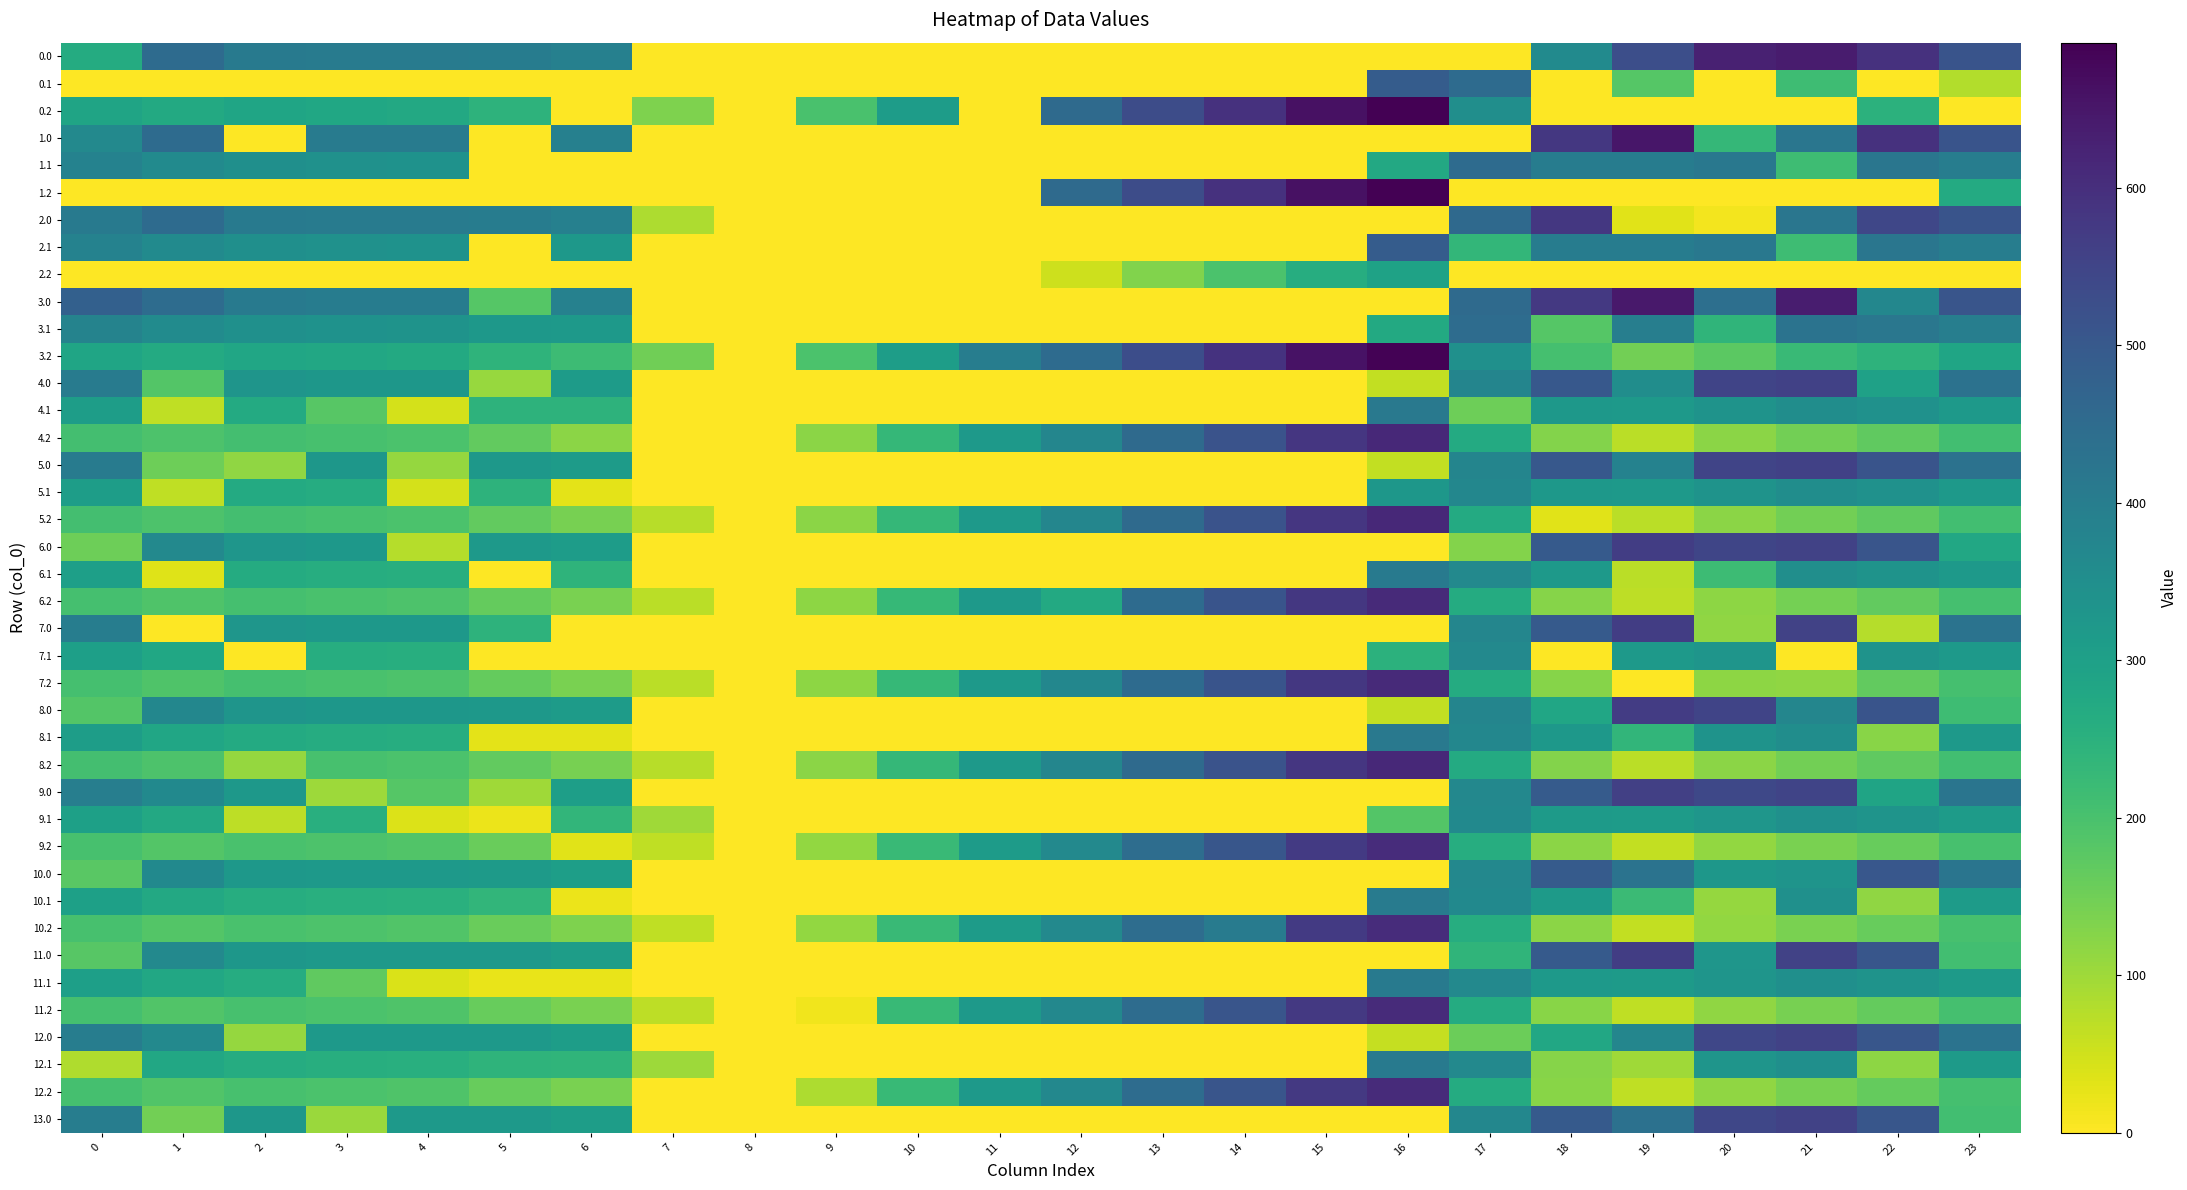

Reading right to left, list all the values displayed in this chart.

0.0: 23=511.3	22=592.3	21=638.4	20=629.9	19=524.6	18=362.2	17=0.0	16=0.0	15=0.0	14=0.0	13=0.0	12=0.0	11=0.0	10=0.0	9=0.0	8=0.0	7=0.0	6=390.5	5=402.0	4=404.9	3=404.4	2=410.3	1=449.5	0=265.0
0.1: 23=79.6	22=0.0	21=215.4	20=0.0	19=183.2	18=0.0	17=449.6	16=490.5	15=0.0	14=0.0	13=0.0	12=0.0	11=0.0	10=0.0	9=0.0	8=0.0	7=0.0	6=0.0	5=0.0	4=0.0	3=0.0	2=0.0	1=0.0	0=0.0
0.2: 23=0.0	22=247.4	21=0.0	20=0.0	19=0.0	18=0.0	17=349.0	16=692.1	15=661.7	14=594.8	13=532.1	12=453.9	11=0.5	10=309.6	9=199.5	8=0.0	7=135.0	6=0.0	5=244.3	4=274.4	3=281.0	2=285.5	1=272.7	0=287.1
1.0: 23=511.3	22=592.3	21=421.4	20=229.9	19=649.1	18=579.2	17=0.0	16=0.0	15=0.0	14=0.0	13=0.0	12=0.0	11=0.0	10=0.0	9=0.0	8=0.0	7=0.0	6=390.5	5=0.0	4=404.9	3=404.4	2=0.0	1=449.5	0=367.2
1.1: 23=399.4	22=419.9	21=215.4	20=414.5	19=400.2	18=401.7	17=449.6	16=273.5	15=0.0	14=0.0	13=0.0	12=0.0	11=0.0	10=0.0	9=0.0	8=0.0	7=0.0	6=0.0	5=0.0	4=339.6	3=342.7	2=347.9	1=361.1	0=384.6
1.2: 23=268.9	22=0.0	21=0.0	20=0.0	19=0.0	18=0.0	17=0.0	16=692.1	15=661.7	14=594.8	13=532.1	12=453.9	11=0.5	10=0.0	9=0.0	8=0.0	7=0.0	6=0.0	5=0.0	4=0.0	3=0.0	2=0.0	1=0.0	0=0.0
2.0: 23=511.3	22=544.7	21=421.4	20=12.9	19=32.1	18=579.2	17=455.9	16=0.0	15=0.0	14=0.0	13=0.0	12=0.0	11=0.0	10=0.0	9=0.0	8=0.0	7=84.2	6=390.5	5=402.0	4=404.9	3=404.4	2=410.3	1=449.5	0=408.1
2.1: 23=399.4	22=419.9	21=215.4	20=414.5	19=400.2	18=401.7	17=232.6	16=490.5	15=0.0	14=0.0	13=0.0	12=0.0	11=0.0	10=0.0	9=0.0	8=0.0	7=0.0	6=323.3	5=0.0	4=339.6	3=342.7	2=347.9	1=361.1	0=384.6
2.2: 23=0.0	22=0.0	21=0.0	20=0.0	19=0.0	18=0.0	17=0.0	16=292.1	15=261.7	14=194.8	13=132.1	12=53.9	11=0.5	10=0.0	9=0.0	8=0.0	7=0.0	6=0.0	5=0.0	4=0.0	3=0.0	2=0.0	1=0.0	0=0.0
3.0: 23=508.3	22=372.3	21=635.4	20=440.5	19=646.1	18=576.2	17=452.9	16=0.0	15=0.0	14=0.0	13=0.0	12=0.0	11=0.0	10=0.0	9=0.0	8=0.0	7=0.0	6=387.5	5=182.0	4=401.9	3=401.4	2=407.3	1=446.5	0=479.0
3.1: 23=396.4	22=416.9	21=429.4	20=239.4	19=397.2	18=181.7	17=446.6	16=270.5	15=0.0	14=0.0	13=0.0	12=0.0	11=0.0	10=0.0	9=0.0	8=0.0	7=0.0	6=320.3	5=321.8	4=336.6	3=339.7	2=344.9	1=358.1	0=381.6
3.2: 23=284.5	22=244.4	21=223.4	20=174.7	19=147.9	18=203.7	17=346.0	16=689.1	15=658.7	14=591.8	13=529.1	12=450.9	11=397.5	10=306.6	9=196.5	8=0.0	7=150.6	6=219.0	5=241.3	4=271.4	3=278.0	2=282.5	1=269.7	0=284.1
4.0: 23=432.3	22=296.3	21=559.4	20=550.9	19=353.1	18=500.2	17=376.9	16=64.6	15=0.0	14=0.0	13=0.0	12=0.0	11=0.0	10=0.0	9=0.0	8=0.0	7=0.0	6=311.5	5=106.0	4=325.9	3=325.4	2=331.3	1=184.6	0=403.0
4.1: 23=320.4	22=340.9	21=353.4	20=335.5	19=321.2	18=322.7	17=153.6	16=411.5	15=0.0	14=0.0	13=0.0	12=0.0	11=0.0	10=0.0	9=0.0	8=0.0	7=0.0	6=244.3	5=245.8	4=43.6	3=179.2	2=268.9	1=65.1	0=305.6
4.2: 23=208.5	22=168.4	21=147.4	20=120.2	19=71.9	18=127.7	17=270.0	16=613.1	15=582.7	14=515.8	13=453.1	12=374.9	11=321.5	10=230.6	9=120.5	8=0.0	7=0.0	6=121.6	5=165.3	4=195.4	3=202.0	2=206.5	1=193.7	0=208.1
5.0: 23=432.3	22=513.3	21=559.4	20=550.9	19=384.2	18=500.2	17=376.9	16=64.6	15=0.0	14=0.0	13=0.0	12=0.0	11=0.0	10=0.0	9=0.0	8=0.0	7=0.0	6=311.5	5=323.0	4=108.9	3=325.4	2=114.3	1=153.5	0=403.0
5.1: 23=320.4	22=340.9	21=353.4	20=335.5	19=321.2	18=322.7	17=370.6	16=327.0	15=0.0	14=0.0	13=0.0	12=0.0	11=0.0	10=0.0	9=0.0	8=0.0	7=0.0	6=27.3	5=245.8	4=43.6	3=263.7	2=268.9	1=65.1	0=305.6
5.2: 23=208.5	22=168.4	21=147.4	20=120.2	19=71.9	18=31.8	17=270.0	16=613.1	15=582.7	14=515.8	13=453.1	12=374.9	11=321.5	10=230.6	9=120.5	8=0.0	7=74.6	6=143.0	5=165.3	4=195.4	3=202.0	2=206.5	1=193.7	0=208.1
6.0: 23=276.4	22=510.3	21=556.4	20=547.9	19=567.1	18=497.2	17=127.9	16=0.0	15=0.0	14=0.0	13=0.0	12=0.0	11=0.0	10=0.0	9=0.0	8=0.0	7=0.0	6=308.5	5=320.0	4=76.9	3=322.4	2=328.3	1=367.5	0=154.0
6.1: 23=317.4	22=337.9	21=350.4	20=216.3	19=72.2	18=319.7	17=367.6	16=408.5	15=0.0	14=0.0	13=0.0	12=0.0	11=0.0	10=0.0	9=0.0	8=0.0	7=0.0	6=241.3	5=0.0	4=257.6	3=260.7	2=265.9	1=33.1	0=302.6
6.2: 23=205.5	22=165.4	21=144.4	20=117.2	19=68.9	18=124.7	17=267.0	16=610.1	15=579.7	14=512.8	13=450.1	12=273.0	11=318.5	10=227.6	9=117.5	8=0.0	7=71.6	6=140.0	5=162.3	4=192.4	3=199.0	2=203.5	1=190.7	0=205.1
7.0: 23=429.3	22=76.3	21=556.4	20=113.9	19=567.1	18=497.2	17=373.9	16=0.0	15=0.0	14=0.0	13=0.0	12=0.0	11=0.0	10=0.0	9=0.0	8=0.0	7=0.0	6=0.0	5=243.5	4=322.9	3=322.4	2=328.3	1=0.0	0=400.0
7.1: 23=317.4	22=337.9	21=0.0	20=332.5	19=318.2	18=0.0	17=367.6	16=248.1	15=0.0	14=0.0	13=0.0	12=0.0	11=0.0	10=0.0	9=0.0	8=0.0	7=0.0	6=0.0	5=0.0	4=257.6	3=260.7	2=0.0	1=279.1	0=302.6
7.2: 23=205.5	22=165.4	21=114.4	20=117.2	19=0.0	18=124.7	17=267.0	16=610.1	15=579.7	14=512.8	13=450.1	12=371.9	11=318.5	10=227.6	9=117.5	8=0.0	7=71.6	6=140.0	5=162.3	4=192.4	3=199.0	2=203.5	1=190.7	0=205.1
8.0: 23=215.3	22=513.3	21=373.5	20=550.9	19=570.1	18=283.2	17=376.9	16=64.6	15=0.0	14=0.0	13=0.0	12=0.0	11=0.0	10=0.0	9=0.0	8=0.0	7=0.0	6=311.5	5=323.0	4=325.9	3=325.4	2=331.3	1=370.5	0=186.0
8.1: 23=320.4	22=123.9	21=353.4	20=335.5	19=236.7	18=322.7	17=370.6	16=411.5	15=0.0	14=0.0	13=0.0	12=0.0	11=0.0	10=0.0	9=0.0	8=0.0	7=0.0	6=27.3	5=28.8	4=260.6	3=263.7	2=268.9	1=282.1	0=305.6
8.2: 23=208.5	22=168.4	21=147.4	20=120.2	19=71.9	18=127.7	17=270.0	16=613.1	15=582.7	14=515.8	13=453.1	12=374.9	11=321.5	10=230.6	9=120.5	8=0.0	7=74.6	6=143.0	5=165.3	4=195.4	3=202.0	2=110.6	1=193.7	0=208.1
9.0: 23=424.3	22=288.3	21=551.4	20=542.9	19=562.1	18=492.2	17=368.9	16=0.0	15=0.0	14=0.0	13=0.0	12=0.0	11=0.0	10=0.0	9=0.0	8=0.0	7=0.0	6=303.5	5=98.0	4=183.3	3=100.4	2=323.3	1=362.5	0=395.0
9.1: 23=312.4	22=332.9	21=345.4	20=327.5	19=313.2	18=314.7	17=362.6	16=186.5	15=0.0	14=0.0	13=0.0	12=0.0	11=0.0	10=0.0	9=0.0	8=0.0	7=98.7	6=236.3	5=20.8	4=35.6	3=255.7	2=69.8	1=274.1	0=297.6
9.2: 23=200.5	22=160.4	21=139.4	20=112.2	19=63.9	18=119.7	17=262.0	16=605.1	15=574.7	14=507.8	13=445.1	12=366.9	11=313.5	10=222.6	9=112.5	8=0.0	7=66.6	6=31.1	5=157.3	4=187.4	3=194.0	2=198.5	1=185.7	0=200.1
10.0: 23=424.3	22=505.3	21=334.4	20=325.9	19=427.5	18=492.2	17=368.9	16=0.0	15=0.0	14=0.0	13=0.0	12=0.0	11=0.0	10=0.0	9=0.0	8=0.0	7=0.0	6=303.5	5=315.0	4=317.9	3=317.4	2=323.3	1=362.5	0=178.0
10.1: 23=312.4	22=115.9	21=345.4	20=110.5	19=220.7	18=314.7	17=362.6	16=403.5	15=0.0	14=0.0	13=0.0	12=0.0	11=0.0	10=0.0	9=0.0	8=0.0	7=0.0	6=19.3	5=237.8	4=252.6	3=255.7	2=260.9	1=274.1	0=297.6
10.2: 23=200.5	22=160.4	21=139.4	20=112.2	19=63.9	18=119.7	17=262.0	16=605.1	15=574.7	14=403.9	13=445.1	12=366.9	11=313.5	10=222.6	9=112.5	8=0.0	7=66.6	6=135.0	5=157.3	4=187.4	3=194.0	2=198.5	1=185.7	0=200.1
11.0: 23=210.3	22=508.3	21=554.4	20=328.9	19=565.1	18=495.2	17=240.5	16=0.0	15=0.0	14=0.0	13=0.0	12=0.0	11=0.0	10=0.0	9=0.0	8=0.0	7=0.0	6=306.5	5=318.0	4=320.9	3=320.4	2=326.3	1=365.5	0=181.0
11.1: 23=315.4	22=335.9	21=348.4	20=330.5	19=316.2	18=317.7	17=365.6	16=406.5	15=0.0	14=0.0	13=0.0	12=0.0	11=0.0	10=0.0	9=0.0	8=0.0	7=0.0	6=22.3	5=23.8	4=38.6	3=169.2	2=263.9	1=277.1	0=300.6
11.2: 23=203.5	22=163.4	21=142.4	20=115.2	19=66.9	18=122.7	17=265.0	16=608.1	15=577.7	14=510.8	13=448.1	12=369.9	11=316.5	10=225.6	9=14.6	8=0.0	7=69.6	6=138.0	5=160.3	4=190.4	3=197.0	2=201.5	1=188.7	0=203.1
12.0: 23=427.3	22=508.3	21=554.4	20=545.9	19=374.2	18=278.2	17=154.9	16=59.6	15=0.0	14=0.0	13=0.0	12=0.0	11=0.0	10=0.0	9=0.0	8=0.0	7=0.0	6=306.5	5=318.0	4=320.9	3=320.4	2=109.3	1=365.5	0=398.0
12.1: 23=315.4	22=118.9	21=348.4	20=330.5	19=99.2	18=126.5	17=365.6	16=406.5	15=0.0	14=0.0	13=0.0	12=0.0	11=0.0	10=0.0	9=0.0	8=0.0	7=101.7	6=239.3	5=240.8	4=255.6	3=258.7	2=263.9	1=277.1	0=83.6
12.2: 23=203.5	22=163.4	21=142.4	20=115.2	19=66.9	18=122.7	17=265.0	16=608.1	15=577.7	14=510.8	13=448.1	12=369.9	11=316.5	10=225.6	9=84.2	8=0.0	7=0.0	6=138.0	5=160.3	4=190.4	3=197.0	2=201.5	1=188.7	0=203.1
13.0: 23=210.3	22=508.3	21=554.4	20=545.9	19=433.7	18=495.2	17=371.9	16=0.0	15=0.0	14=0.0	13=0.0	12=0.0	11=0.0	10=0.0	9=0.0	8=0.0	7=0.0	6=306.5	5=318.0	4=320.9	3=103.4	2=326.3	1=148.5	0=398.0